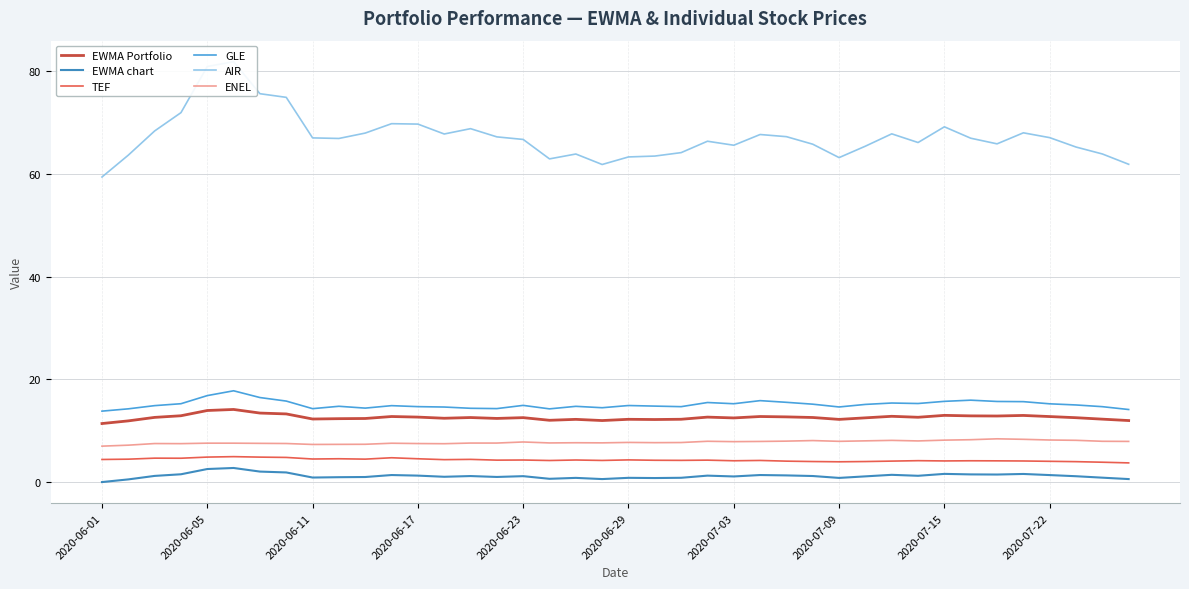

What is the difference between the maximum and minimum values in the ENEL series?

1.4